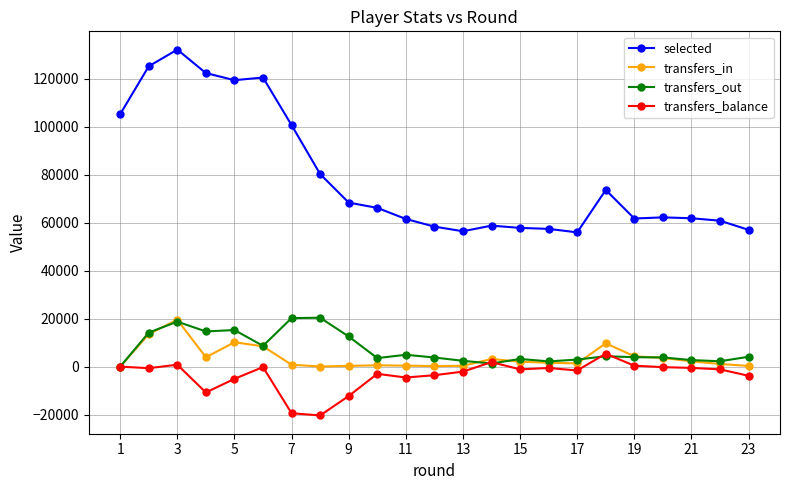

What are all the series names shown in the legend?

selected, transfers_in, transfers_out, transfers_balance